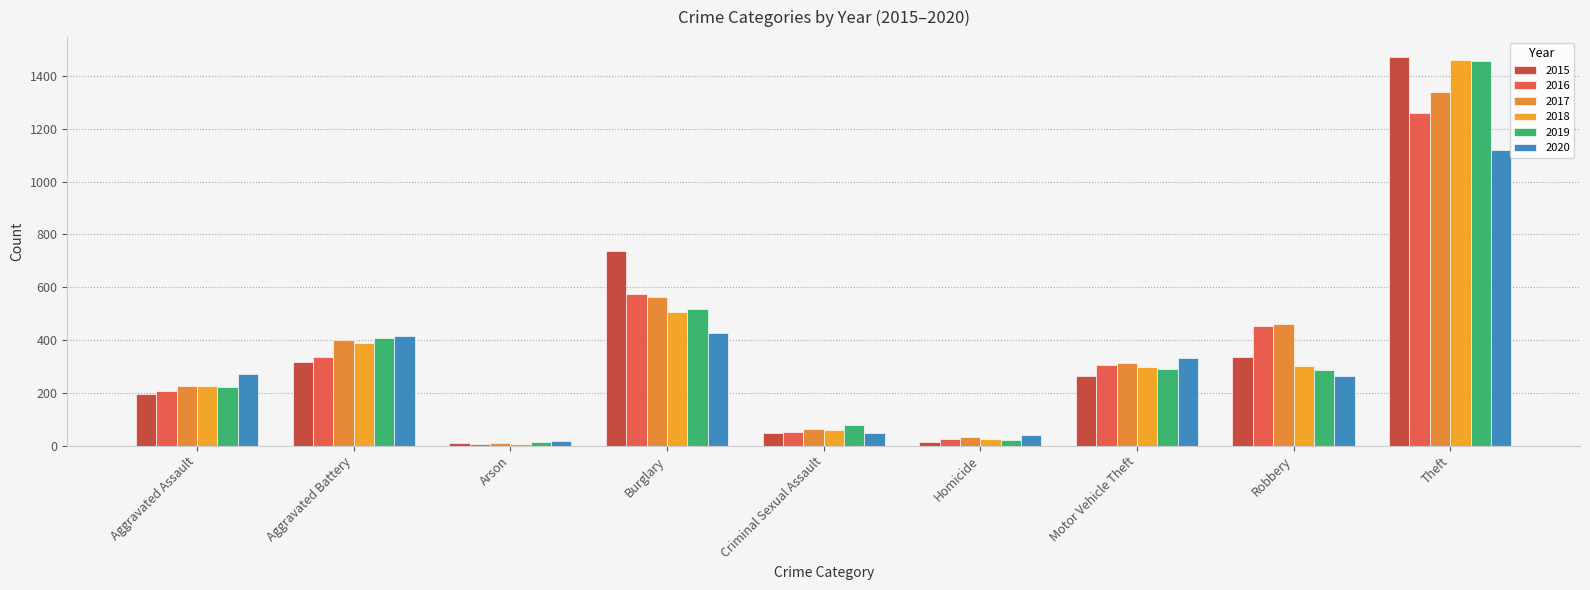

How many series are shown in this chart?

6